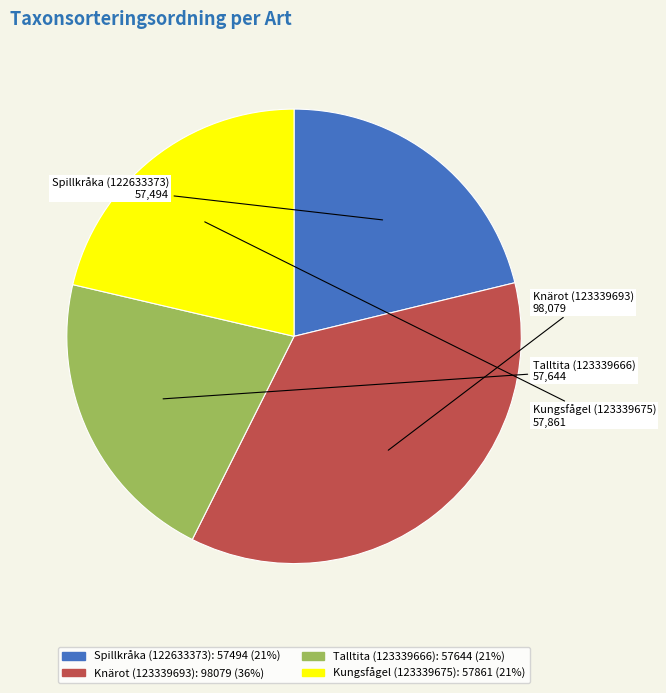

Count the number of slices in the pie.

4